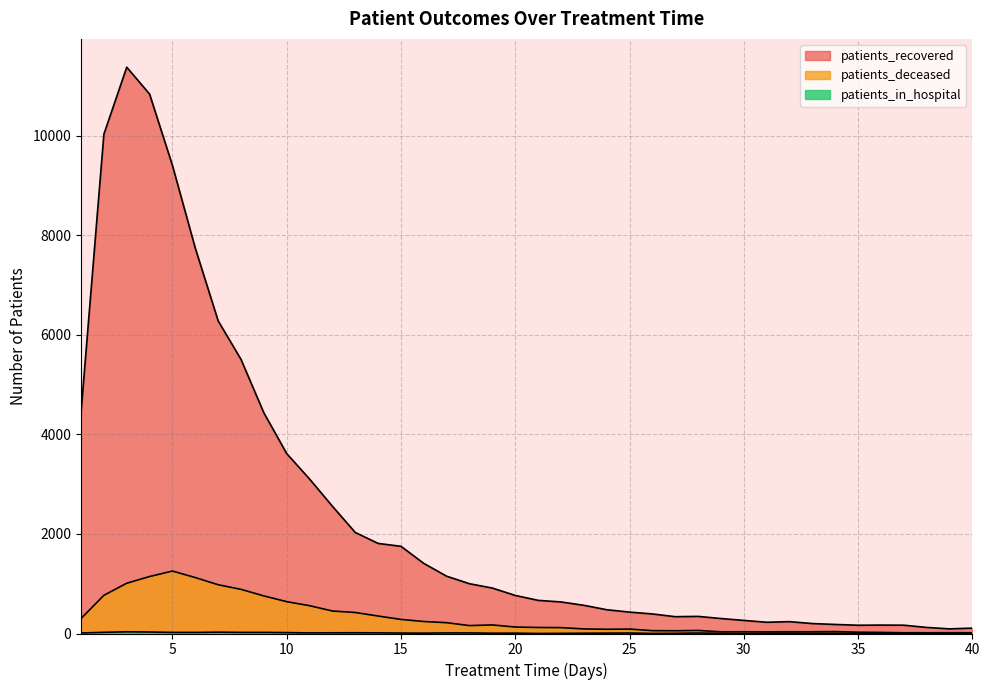

What is the value of the patients_deceased point at the 6th from the left?

1124